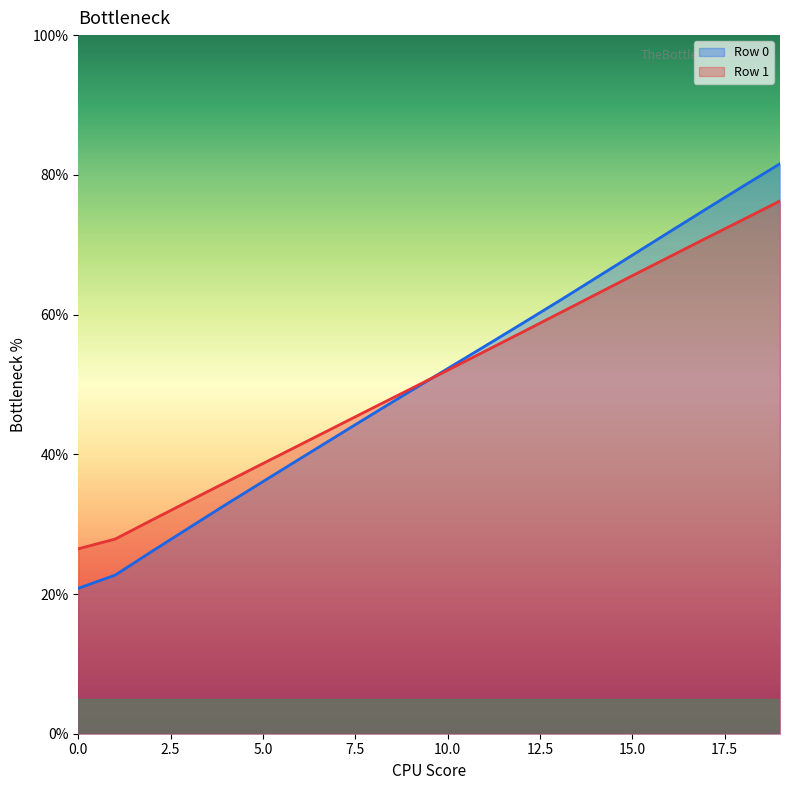

Rank the series by their maximum value, from highest to lowest.

Row 0, Row 1